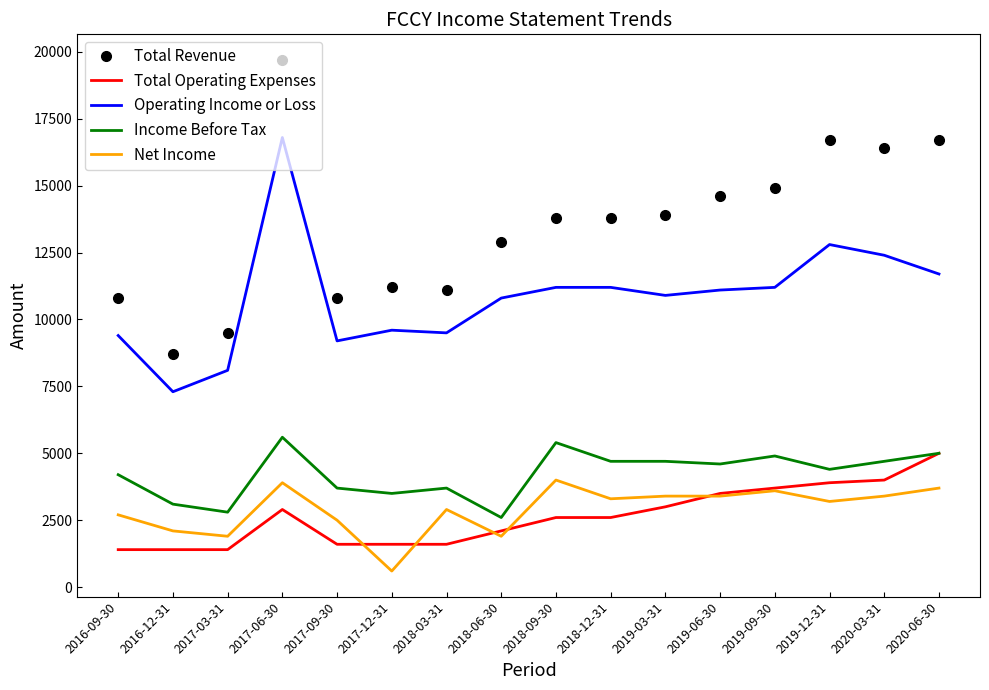

At which label does Income Before Tax reach its minimum?

2018-06-30